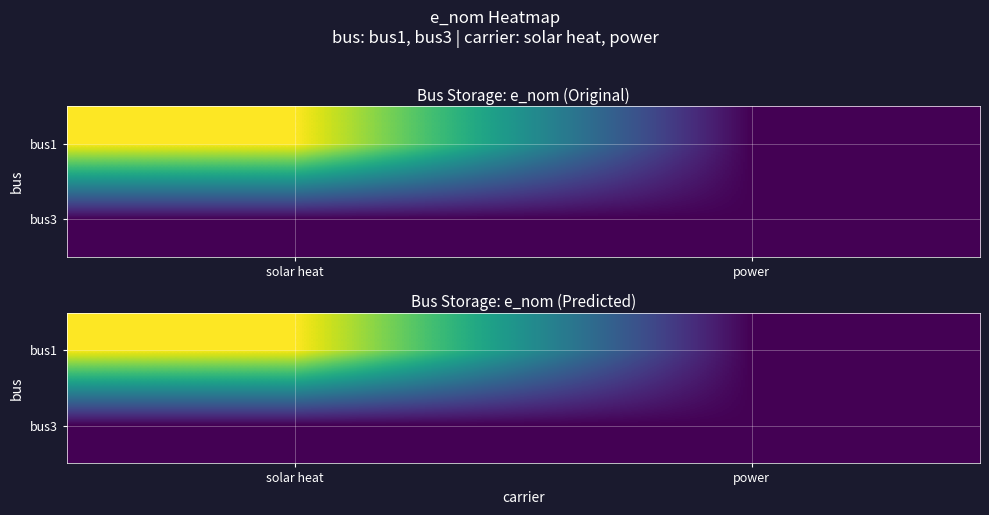

List the series in order of their overall mean, highest first.

bus1, bus3